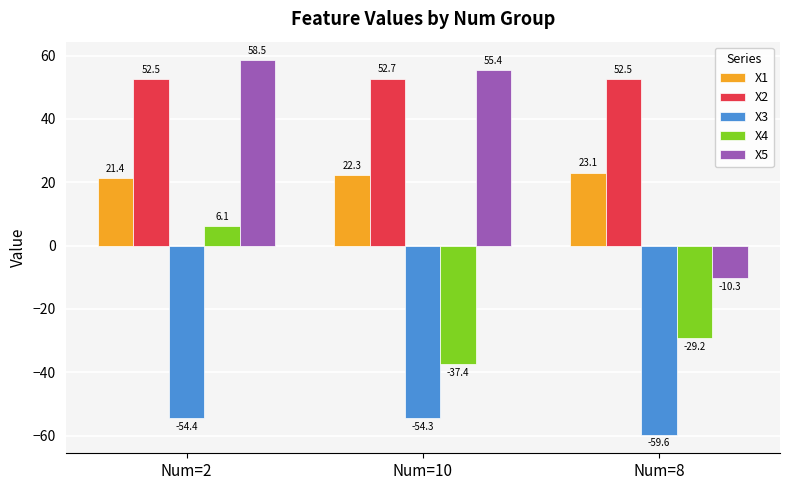

How many values in X5 are above zero?

2